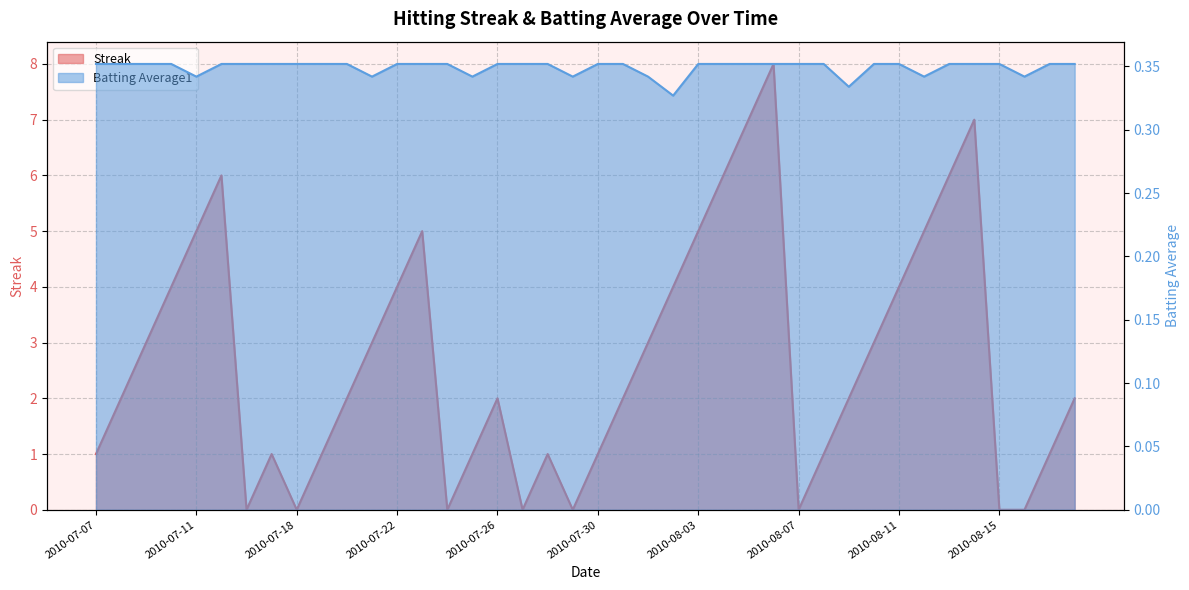

Reading left to right, what are all the values shown in this chart?

Streak: 2010-07-07=1.0	2010-07-08=2.0	2010-07-09=3.0	2010-07-10=4.0	2010-07-11=5.0	2010-07-15=6.0	2010-07-16=0.0	2010-07-17=1.0	2010-07-18=0.0	2010-07-19=1.0	2010-07-20=2.0	2010-07-21=3.0	2010-07-22=4.0	2010-07-23=5.0	2010-07-24=0.0	2010-07-25=1.0	2010-07-26=2.0	2010-07-27=0.0	2010-07-28=1.0	2010-07-29=0.0	2010-07-30=1.0	2010-07-31=2.0	2010-08-01=3.0	2010-08-02=4.0	2010-08-03=5.0	2010-08-04=6.0	2010-08-05=7.0	2010-08-06=8.0	2010-08-07=0.0	2010-08-08=1.0	2010-08-09=2.0	2010-08-10=3.0	2010-08-11=4.0	2010-08-12=5.0	2010-08-13=6.0	2010-08-14=7.0	2010-08-15=0.0	2010-08-16=0.0	2010-08-17=1.0	2010-08-18=2.0
Batting Average1: 2010-07-07=0.4	2010-07-08=0.4	2010-07-09=0.4	2010-07-10=0.4	2010-07-11=0.3	2010-07-15=0.4	2010-07-16=0.4	2010-07-17=0.4	2010-07-18=0.4	2010-07-19=0.4	2010-07-20=0.4	2010-07-21=0.3	2010-07-22=0.4	2010-07-23=0.4	2010-07-24=0.4	2010-07-25=0.3	2010-07-26=0.4	2010-07-27=0.4	2010-07-28=0.4	2010-07-29=0.3	2010-07-30=0.4	2010-07-31=0.4	2010-08-01=0.3	2010-08-02=0.3	2010-08-03=0.4	2010-08-04=0.4	2010-08-05=0.4	2010-08-06=0.4	2010-08-07=0.4	2010-08-08=0.4	2010-08-09=0.3	2010-08-10=0.4	2010-08-11=0.4	2010-08-12=0.3	2010-08-13=0.4	2010-08-14=0.4	2010-08-15=0.4	2010-08-16=0.3	2010-08-17=0.4	2010-08-18=0.4